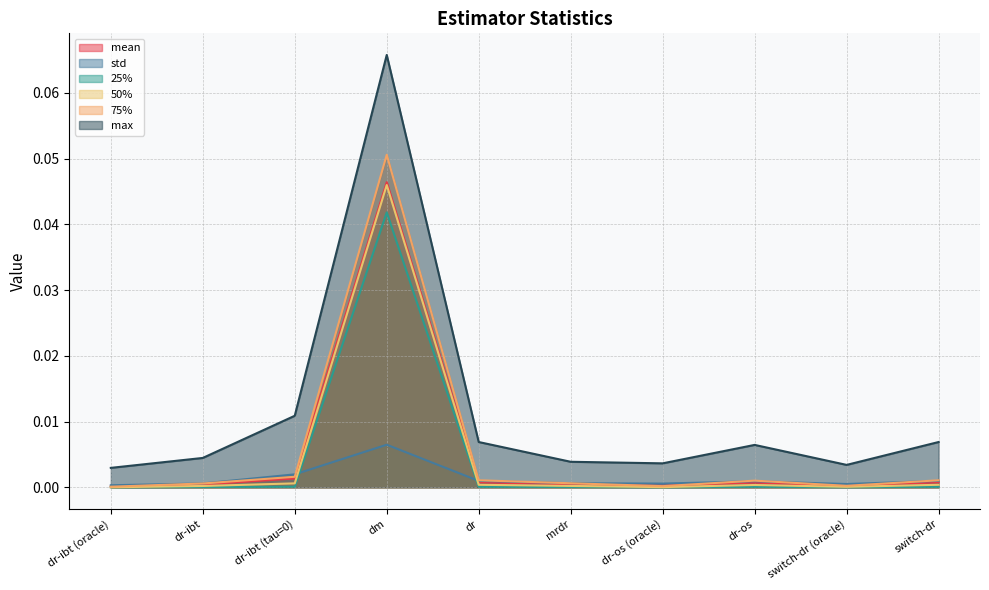

Reading left to right, list all the values displayed in this chart.

mean: dr-ibt (oracle)=0.0	dr-ibt=0.0	dr-ibt (tau=0)=0.0	dm=0.0	dr=0.0	mrdr=0.0	dr-os (oracle)=0.0	dr-os=0.0	switch-dr (oracle)=0.0	switch-dr=0.0
std: dr-ibt (oracle)=0.0	dr-ibt=0.0	dr-ibt (tau=0)=0.0	dm=0.0	dr=0.0	mrdr=0.0	dr-os (oracle)=0.0	dr-os=0.0	switch-dr (oracle)=0.0	switch-dr=0.0
25%: dr-ibt (oracle)=0.0	dr-ibt=0.0	dr-ibt (tau=0)=0.0	dm=0.0	dr=0.0	mrdr=0.0	dr-os (oracle)=0.0	dr-os=0.0	switch-dr (oracle)=0.0	switch-dr=0.0
50%: dr-ibt (oracle)=0.0	dr-ibt=0.0	dr-ibt (tau=0)=0.0	dm=0.0	dr=0.0	mrdr=0.0	dr-os (oracle)=0.0	dr-os=0.0	switch-dr (oracle)=0.0	switch-dr=0.0
75%: dr-ibt (oracle)=0.0	dr-ibt=0.0	dr-ibt (tau=0)=0.0	dm=0.1	dr=0.0	mrdr=0.0	dr-os (oracle)=0.0	dr-os=0.0	switch-dr (oracle)=0.0	switch-dr=0.0
max: dr-ibt (oracle)=0.0	dr-ibt=0.0	dr-ibt (tau=0)=0.0	dm=0.1	dr=0.0	mrdr=0.0	dr-os (oracle)=0.0	dr-os=0.0	switch-dr (oracle)=0.0	switch-dr=0.0